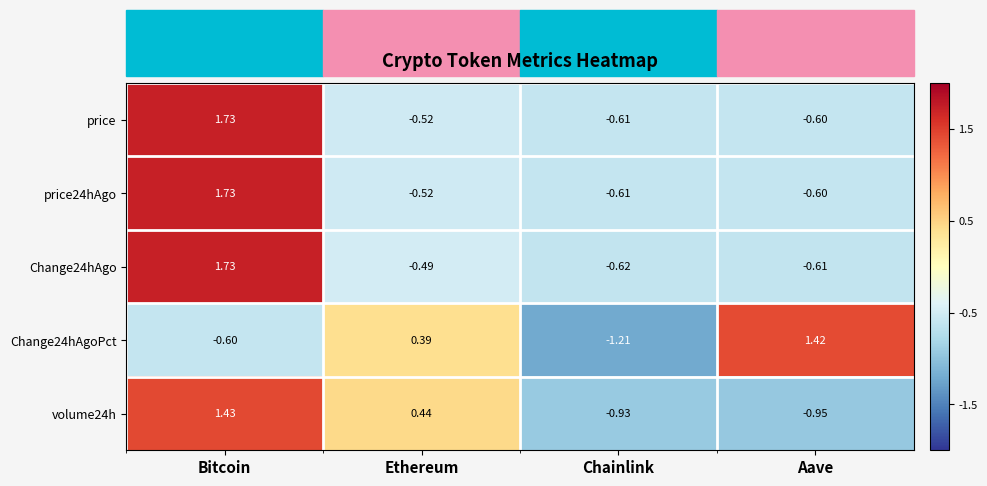

List the labels in order of price24hAgo value, largest first.

Bitcoin, Ethereum, Aave, Chainlink